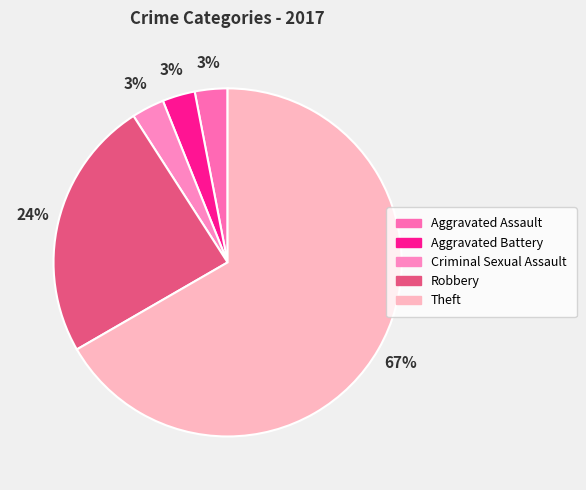

Do Criminal Sexual Assault and Aggravated Assault together represent more than half of the pie?

No